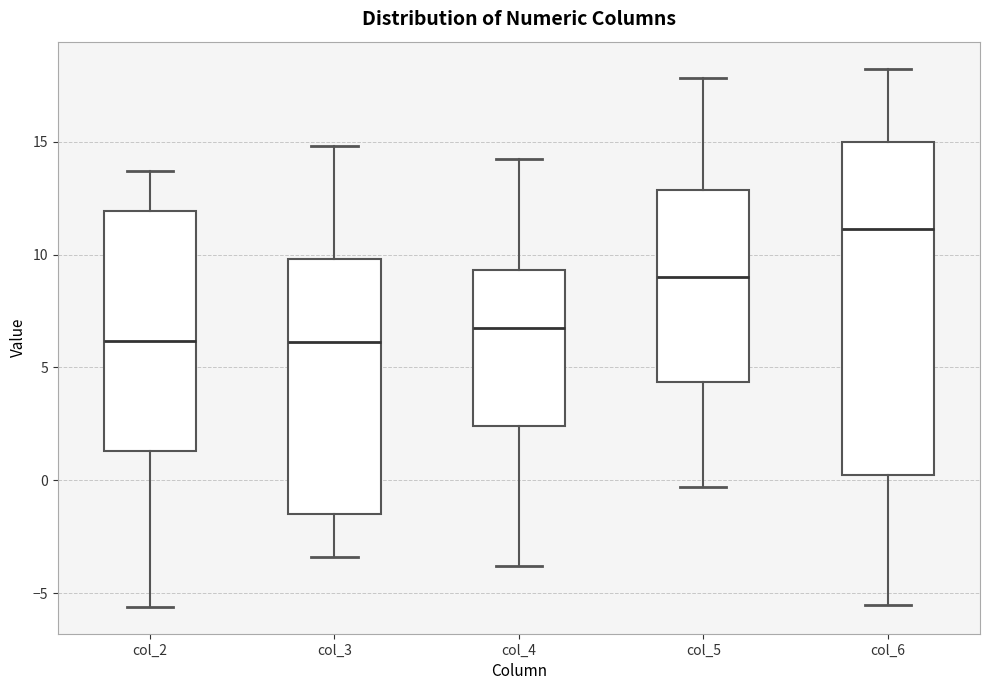

Reading left to right, read every box against the y-axis: the position of its median line, the range the box covers, and the ends of its whiskers. The values are not printed on the chart, so give them approximately, as read against the axis.

col_2: median 6.0, box 1.5 to 12.0, whiskers -5.5 to 13.5
col_3: median 6.0, box -1.5 to 10.0, whiskers -3.5 to 15.0
col_4: median 6.5, box 2.5 to 9.5, whiskers -4.0 to 14.0
col_5: median 9.0, box 4.5 to 13.0, whiskers -0.5 to 18.0
col_6: median 11.0, box 0.0 to 15.0, whiskers -5.5 to 18.0